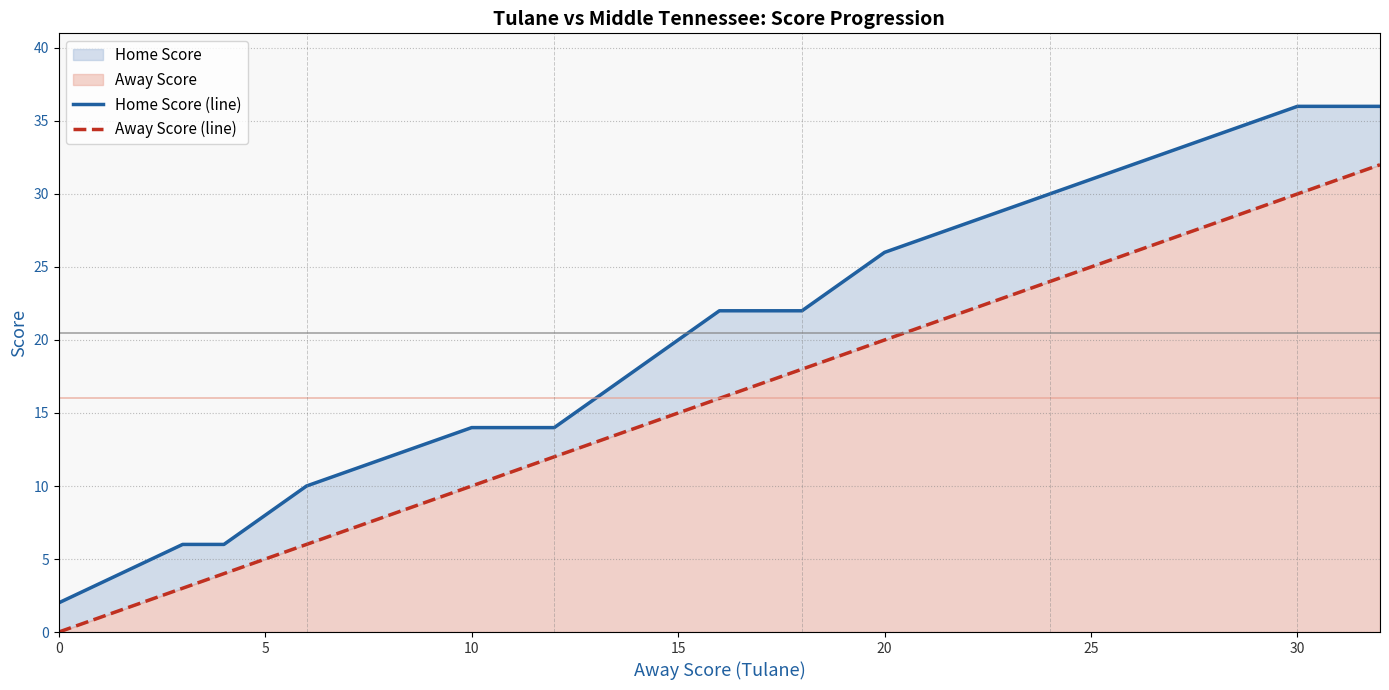

What is the average value of the Home Score (line) series?

20